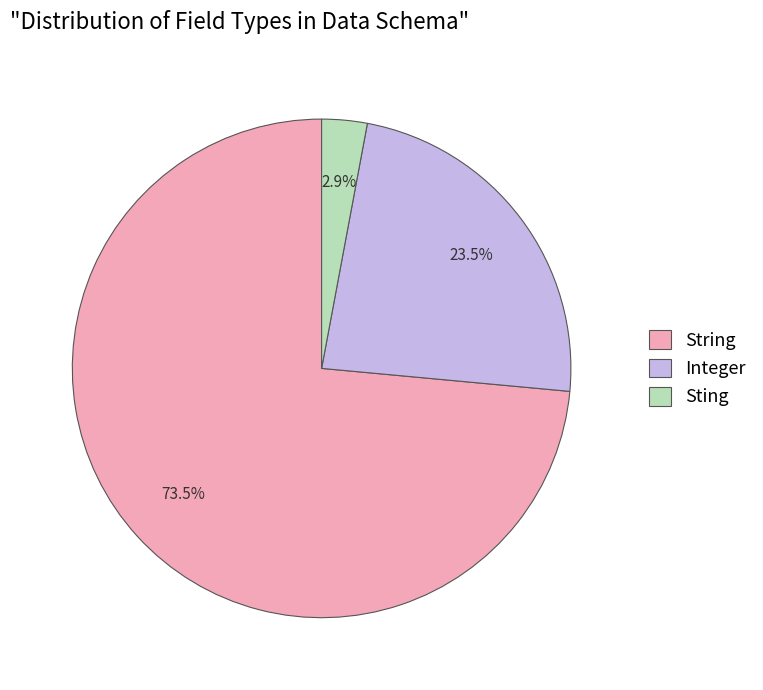

Which has a higher value, String or Integer?

String